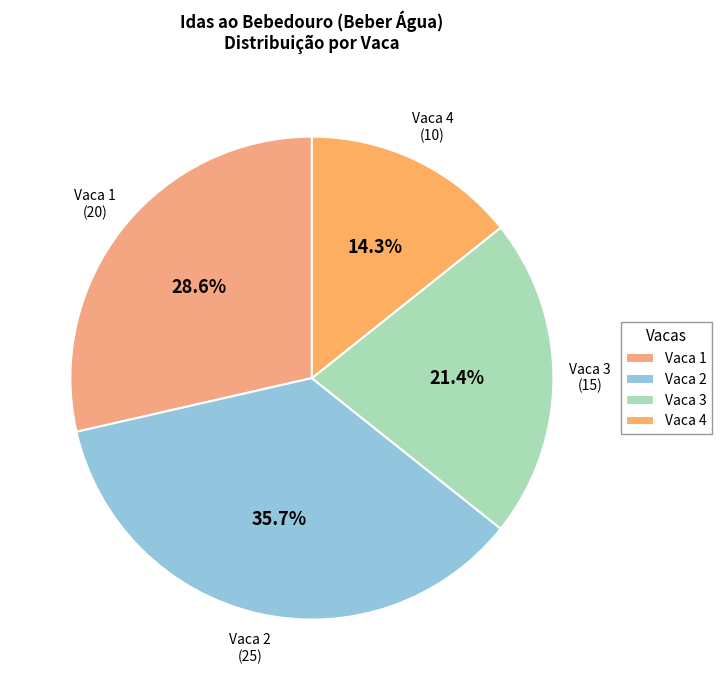

Does any single category account for the majority?

No